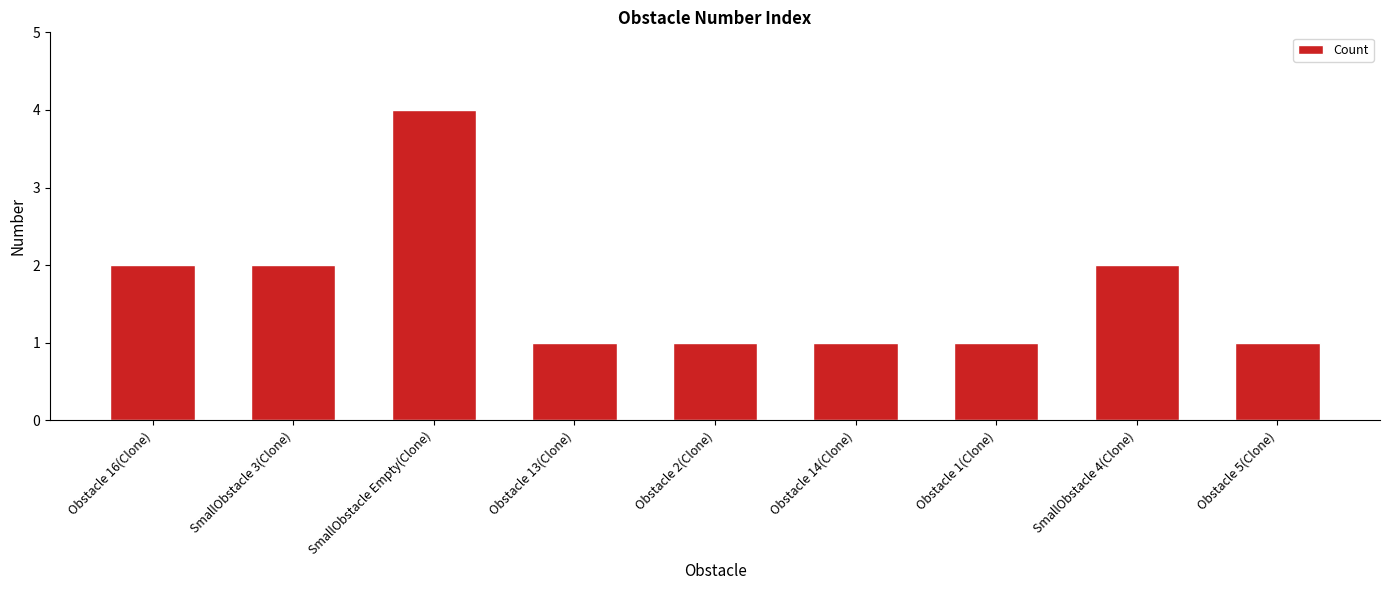

Approximately how many times larger is the value at SmallObstacle 3(Clone) compared to Obstacle 14(Clone)?

2.0